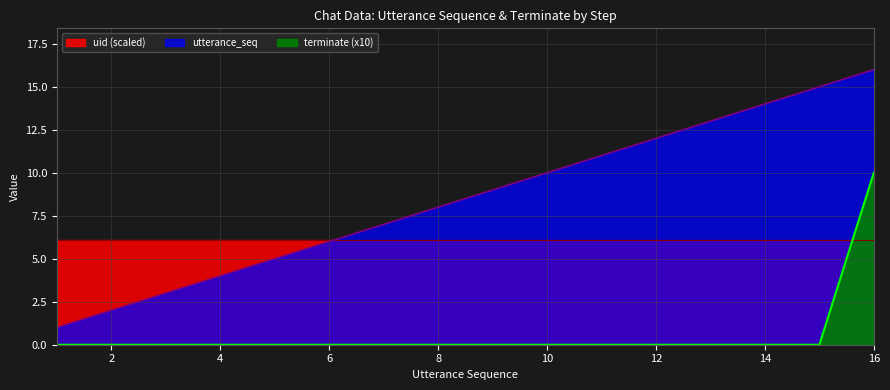

Does the chart display data point markers on the line(s)?

No